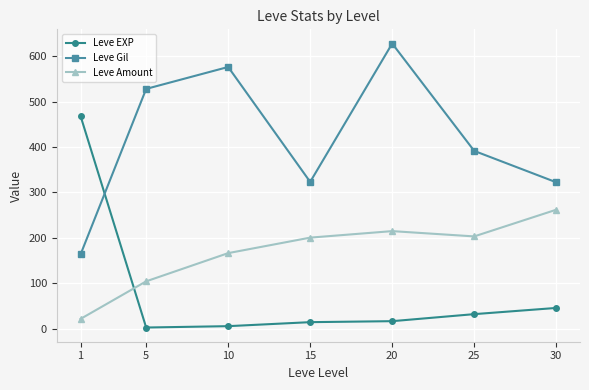

True or false: Leve Amount has more than 0 interior local peaks.

True